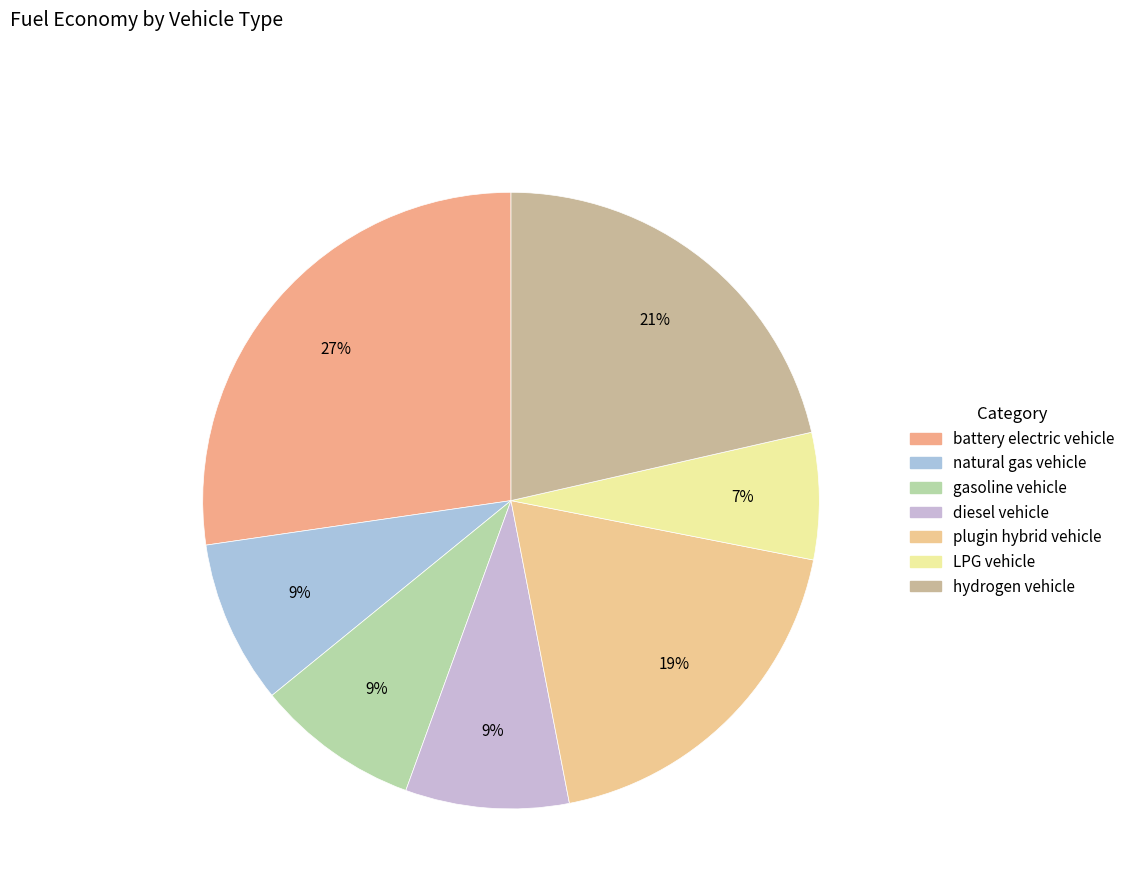

To the nearest percent, what is the difference between the largest and smallest slice percentages?

21%